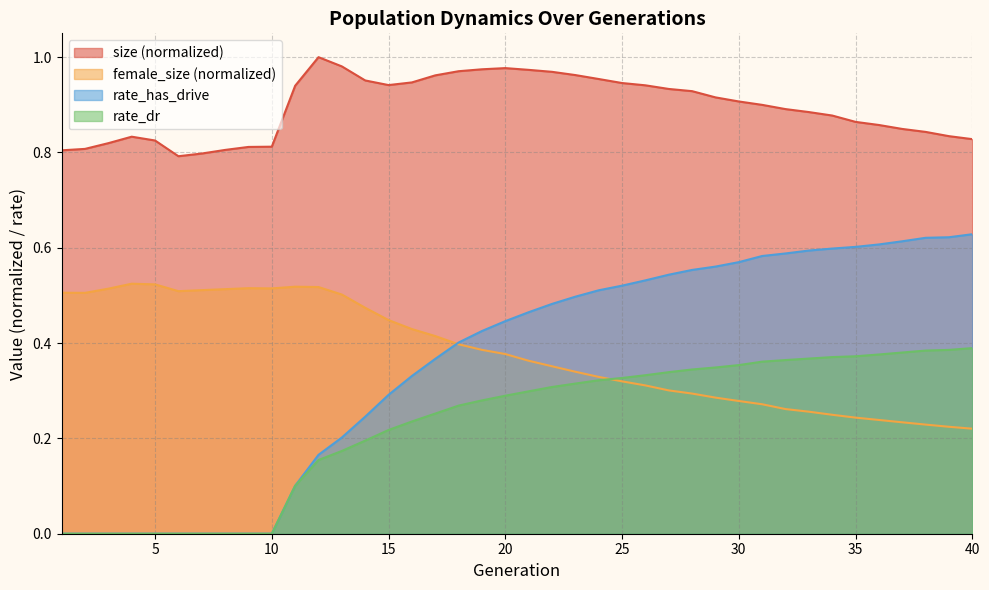

What is the total value across all series at 25?

2.1